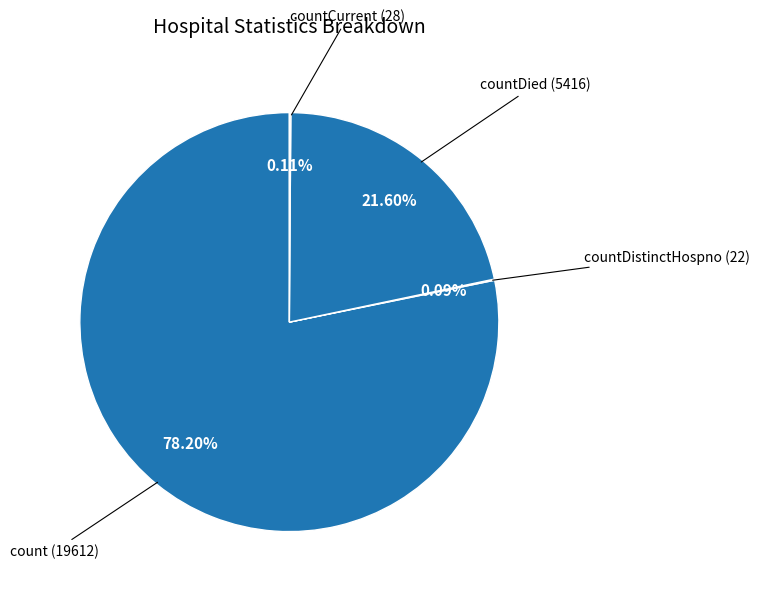

Which slice is the largest?

count